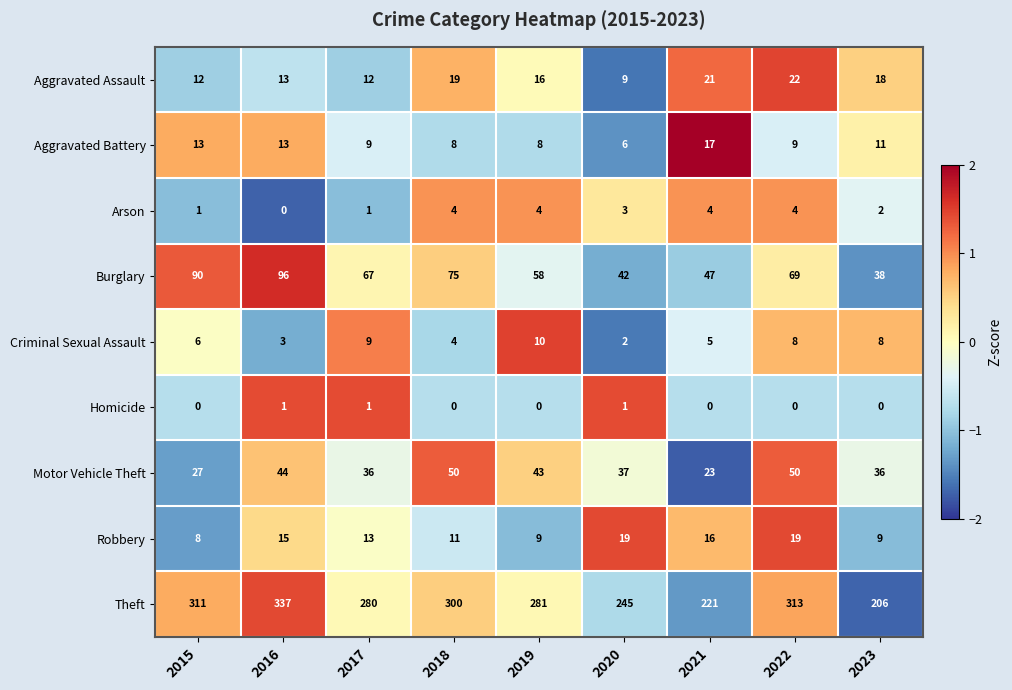

Rank the series at 2020 from highest to lowest value.

Theft, Burglary, Motor Vehicle Theft, Robbery, Aggravated Assault, Aggravated Battery, Arson, Criminal Sexual Assault, Homicide